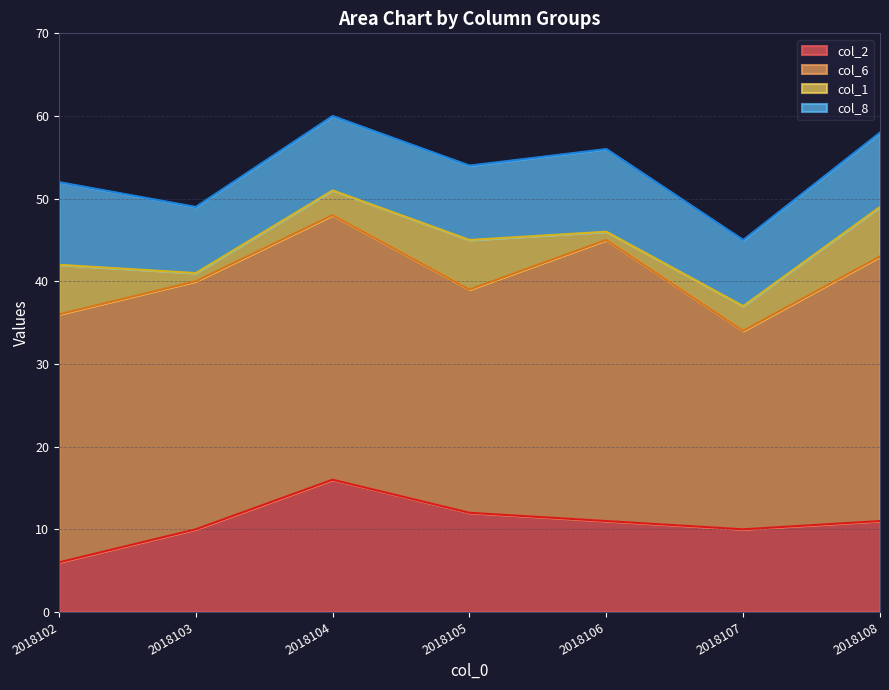

What is the value of the col_2 point at the 4th from the left?

12